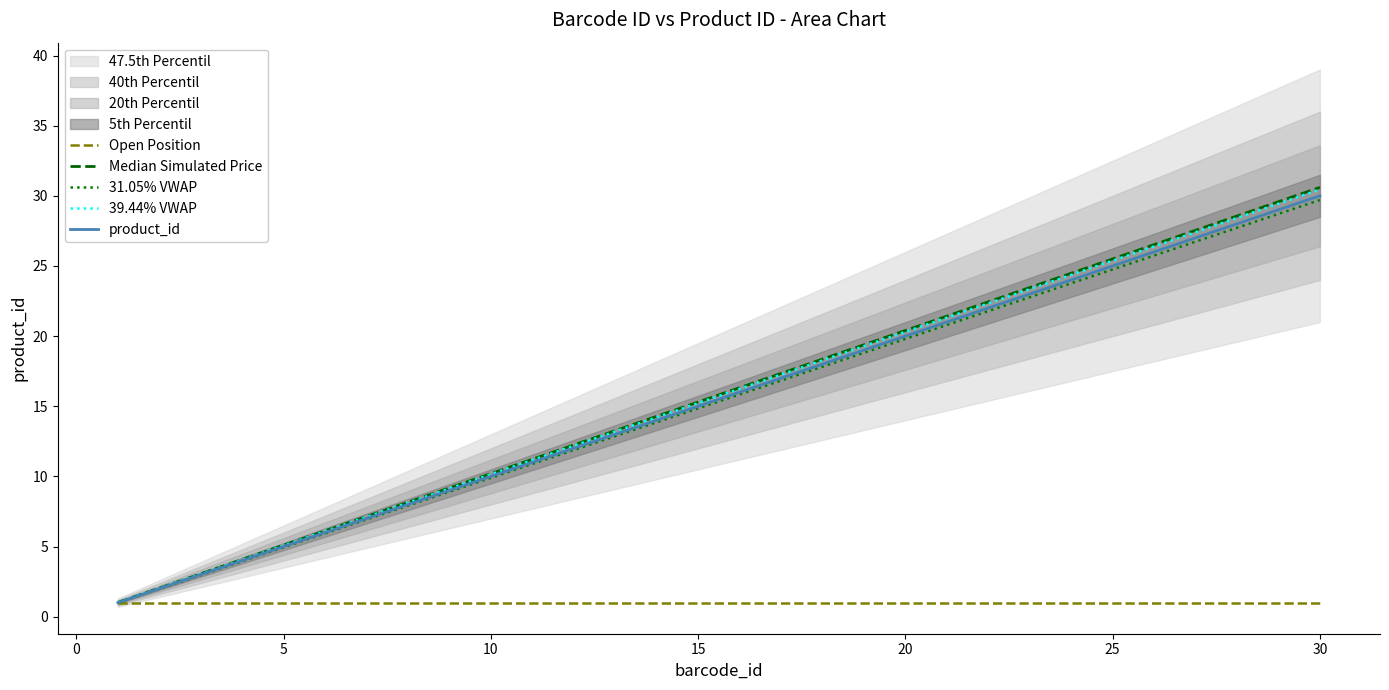

What is the lowest value of the Open Position series?

1.0